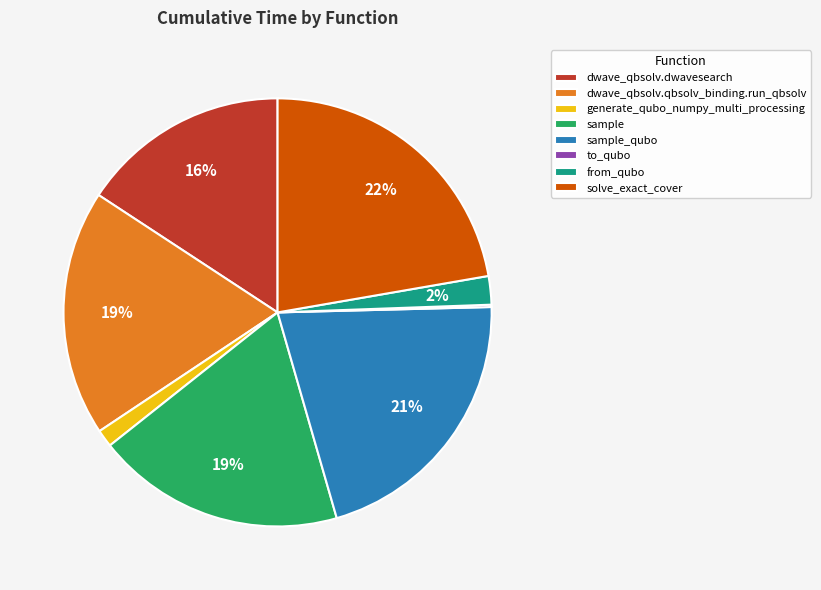

What percentage is the generate_qubo_numpy_multi_processing slice, to the nearest percent?

1%